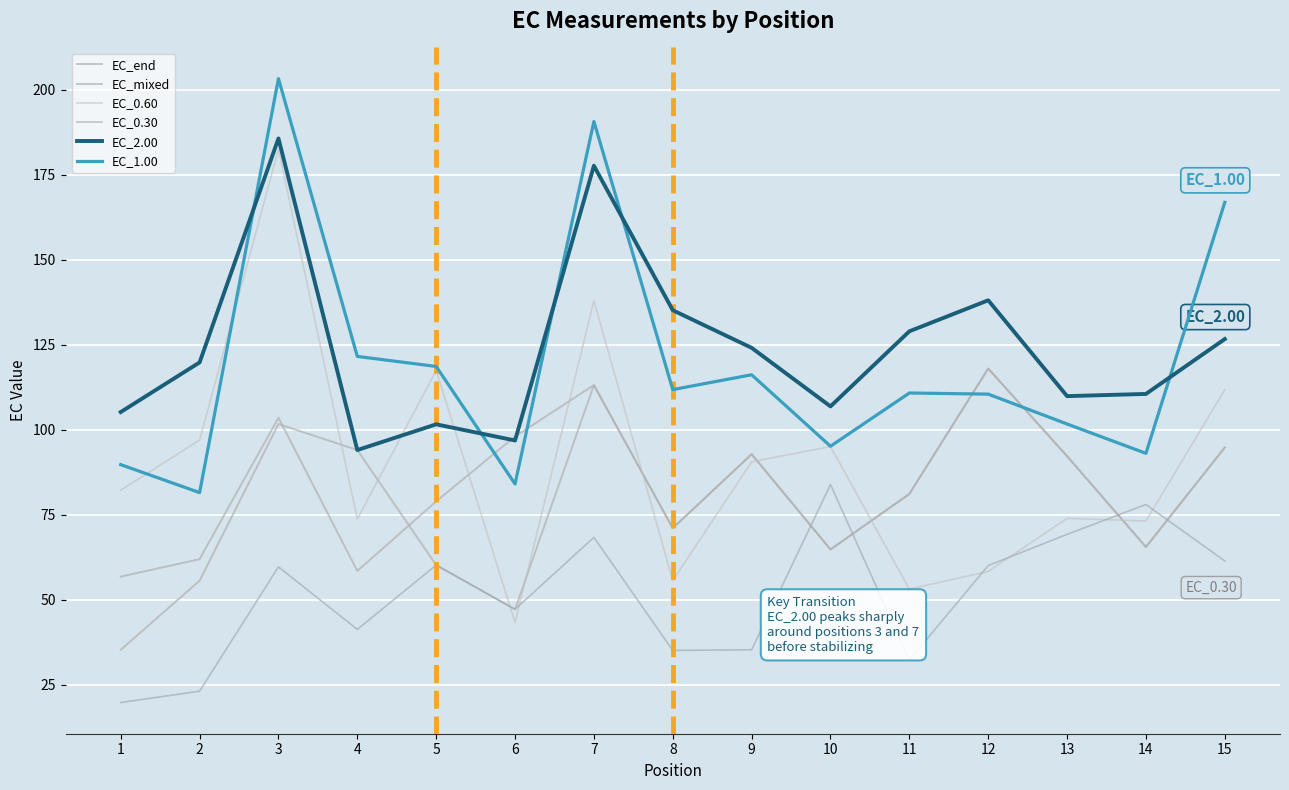

What is the minimum value for EC_end?

56.8